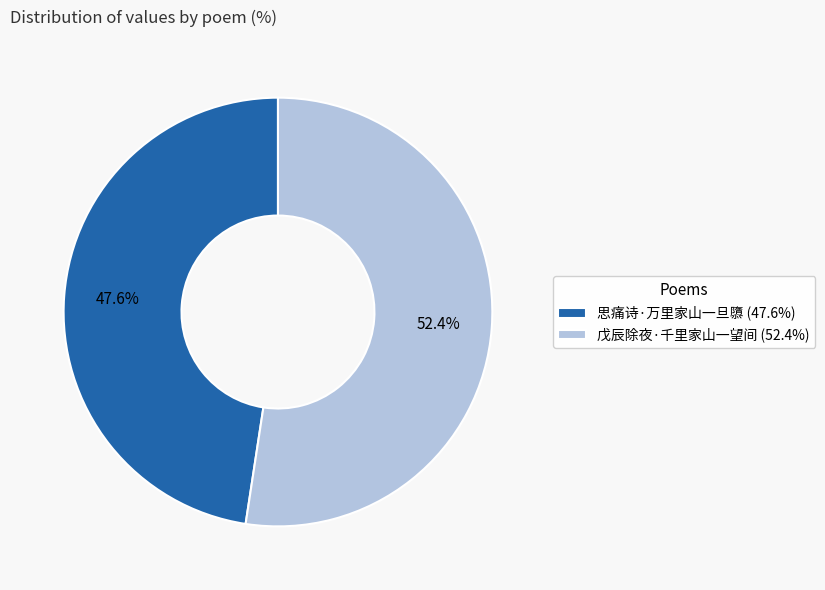

To the nearest percent, what is the difference between the largest and smallest slice percentages?

5%